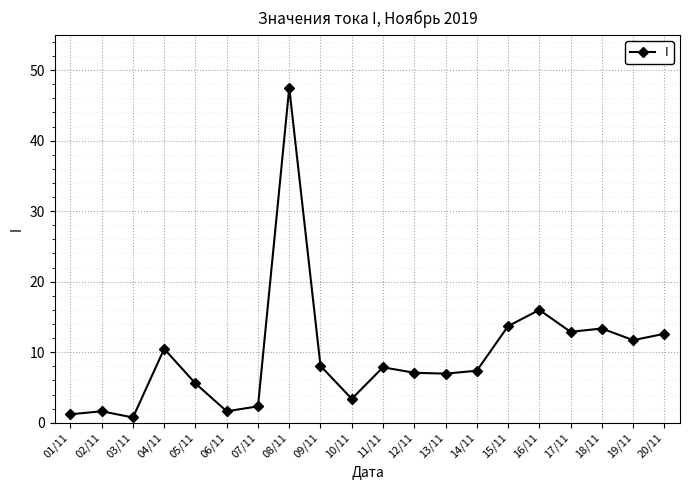

True or false: there are more than 0 points higher than both neighbors.

True